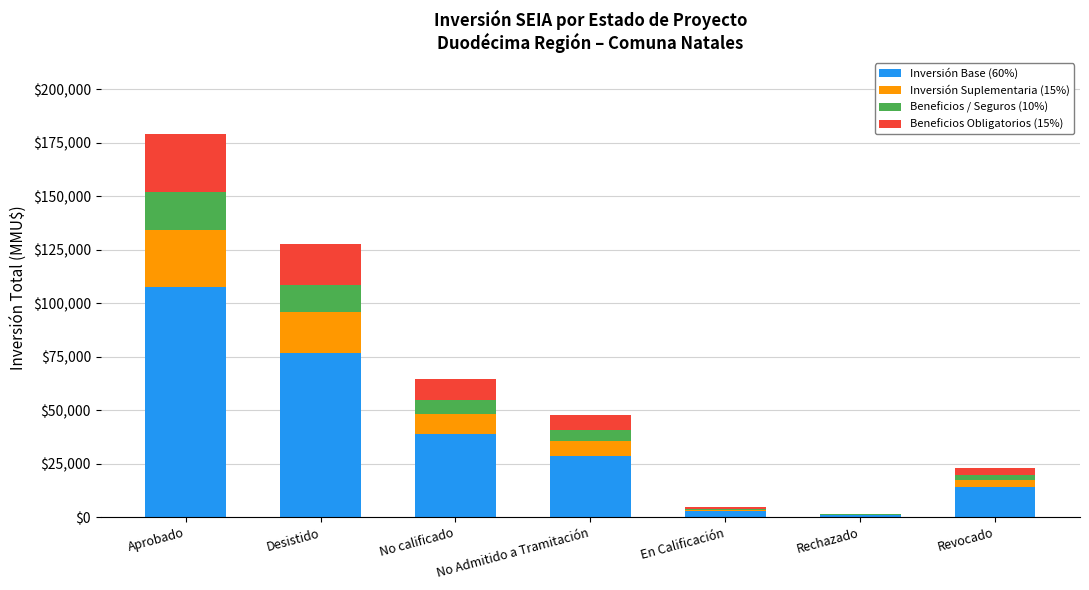

At which category is the sum across all series the highest?

Aprobado